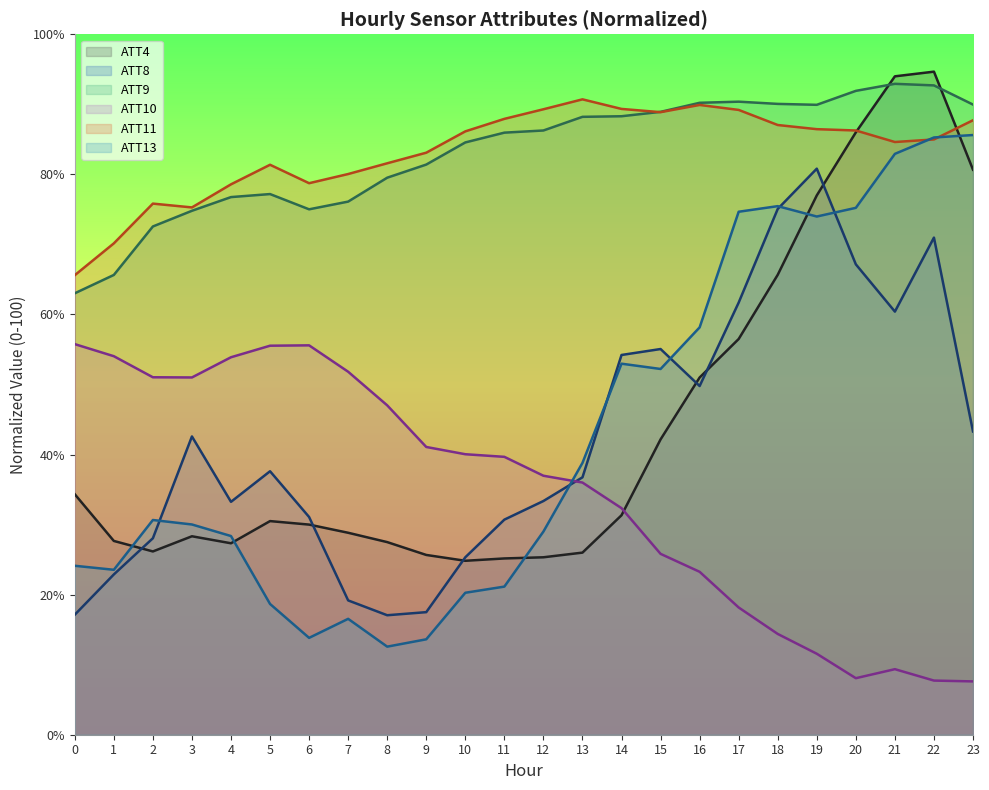

What is the difference between the highest and lowest values at 21?

84.6